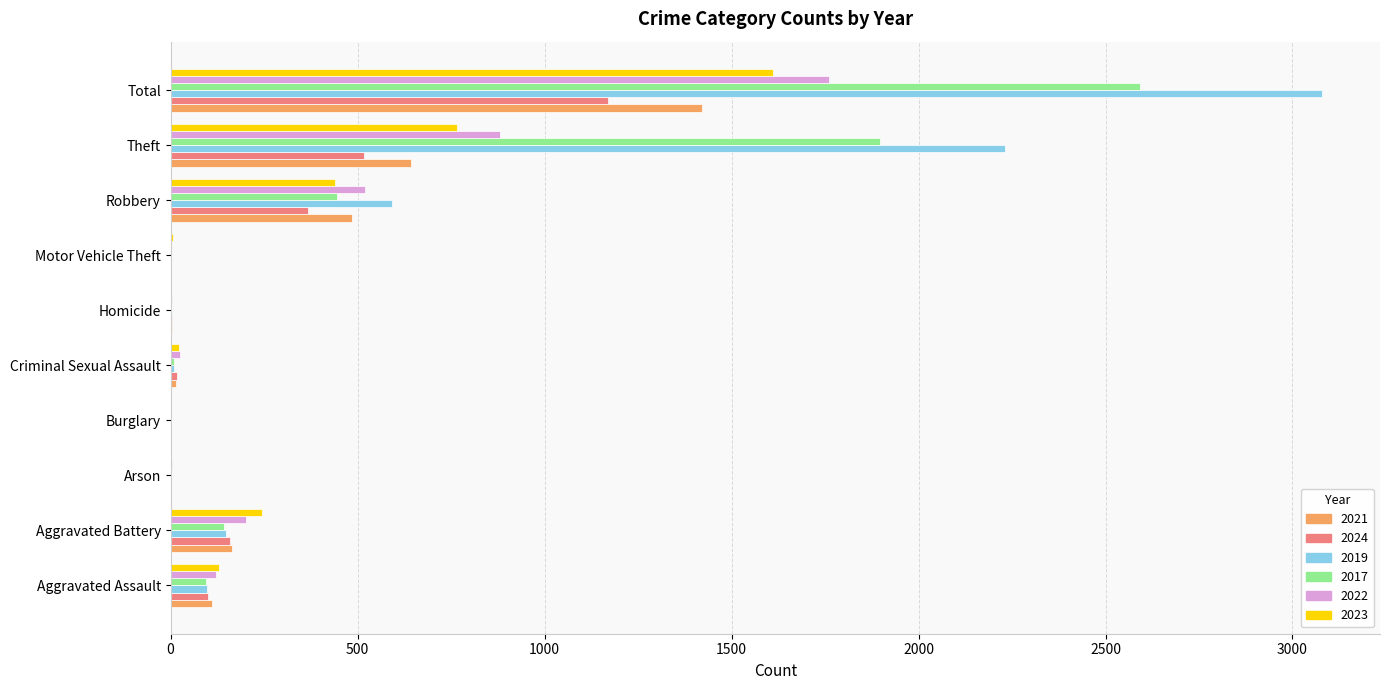

At which category does the chart reach its peak across all series?

Total